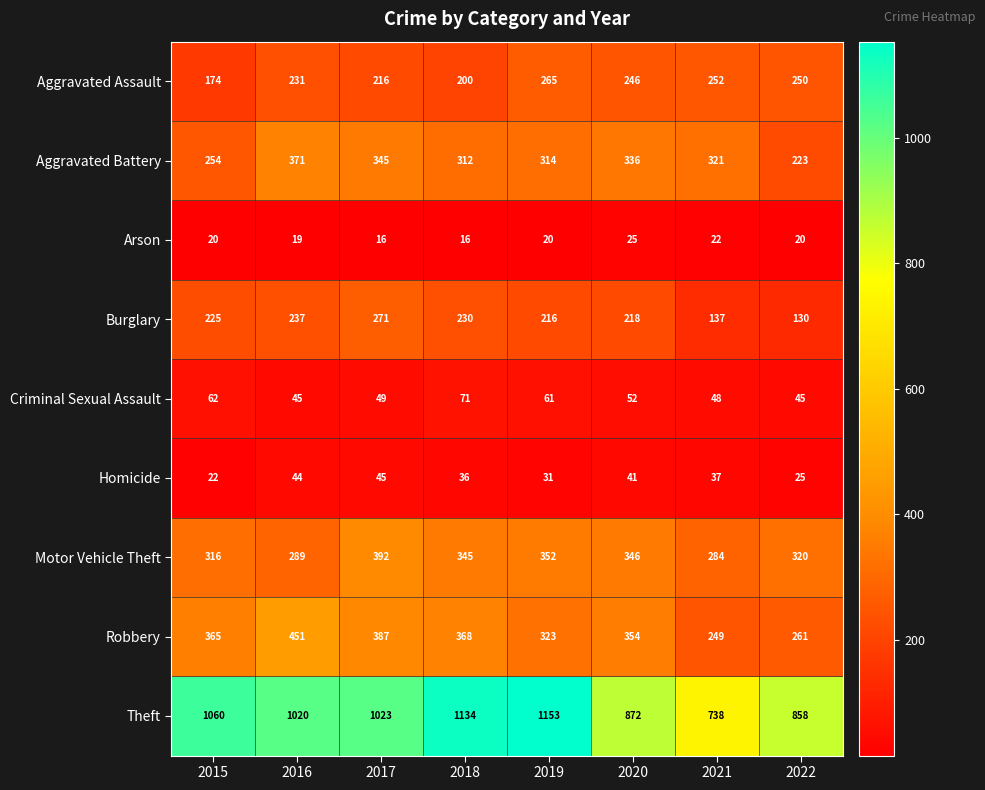

Count the number of data series in this chart.

9